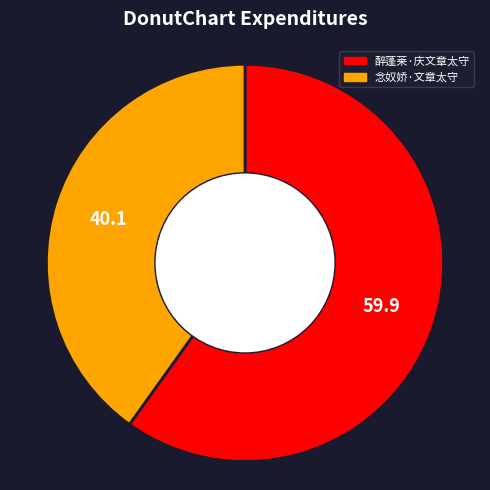

Count the number of slices in the pie.

2